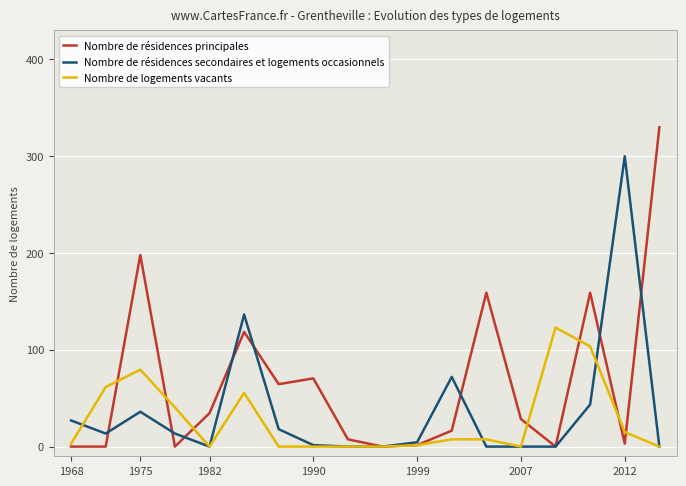

What are all the series names shown in the legend?

Nombre de résidences principales, Nombre de résidences secondaires et logements occasionnels, Nombre de logements vacants